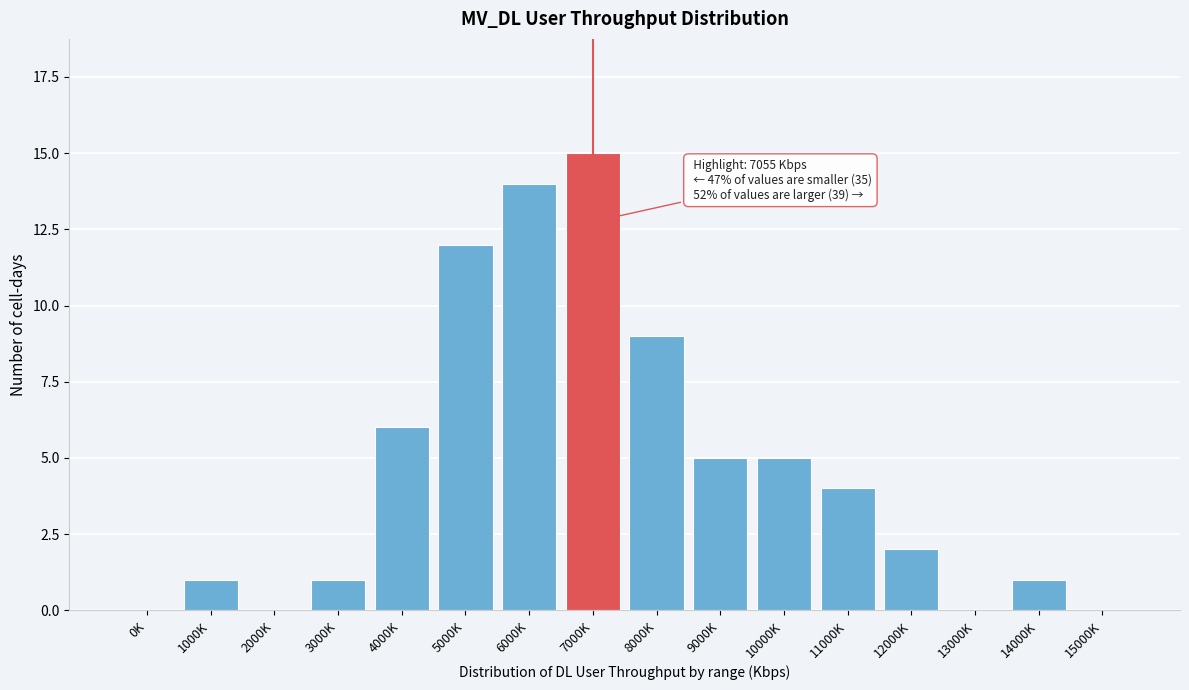

Reading left to right, list all the values displayed in this chart.

0K=0	1000K=1	2000K=0	3000K=1	4000K=6	5000K=12	6000K=14	7000K=15	8000K=9	9000K=5	10000K=5	11000K=4	12000K=2	13000K=0	14000K=1	15000K=0